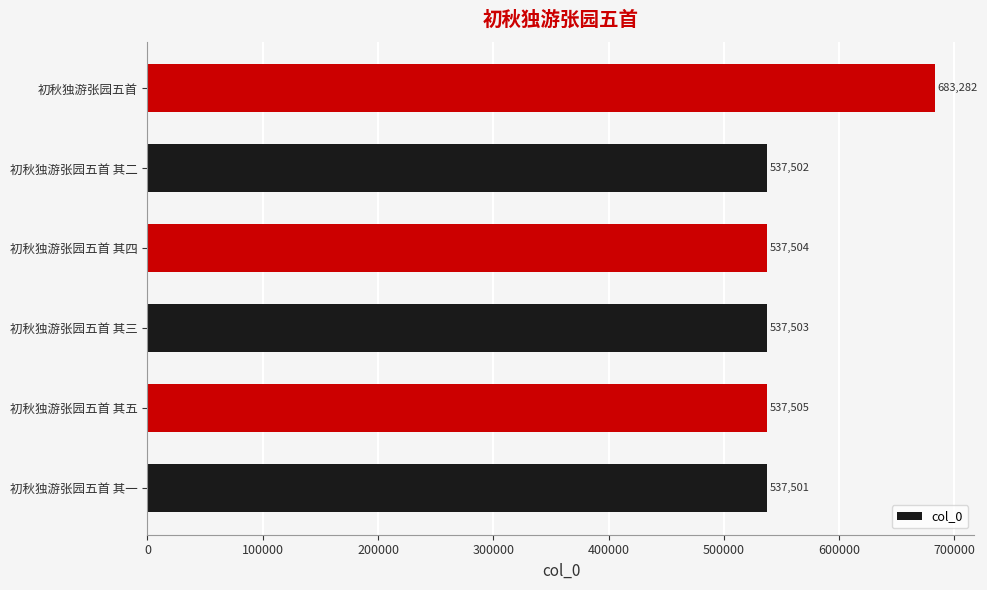

At which label is the value closest to 610391?

初秋独游张园五首 其五